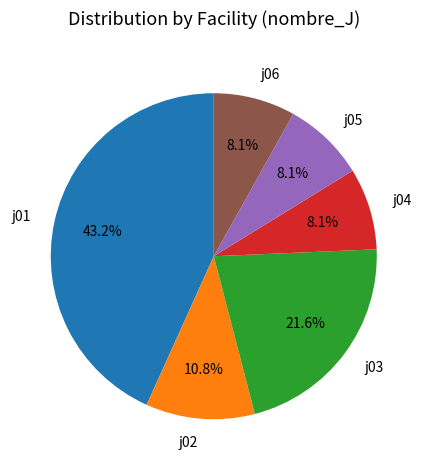

Which category has the biggest portion of the pie?

j01